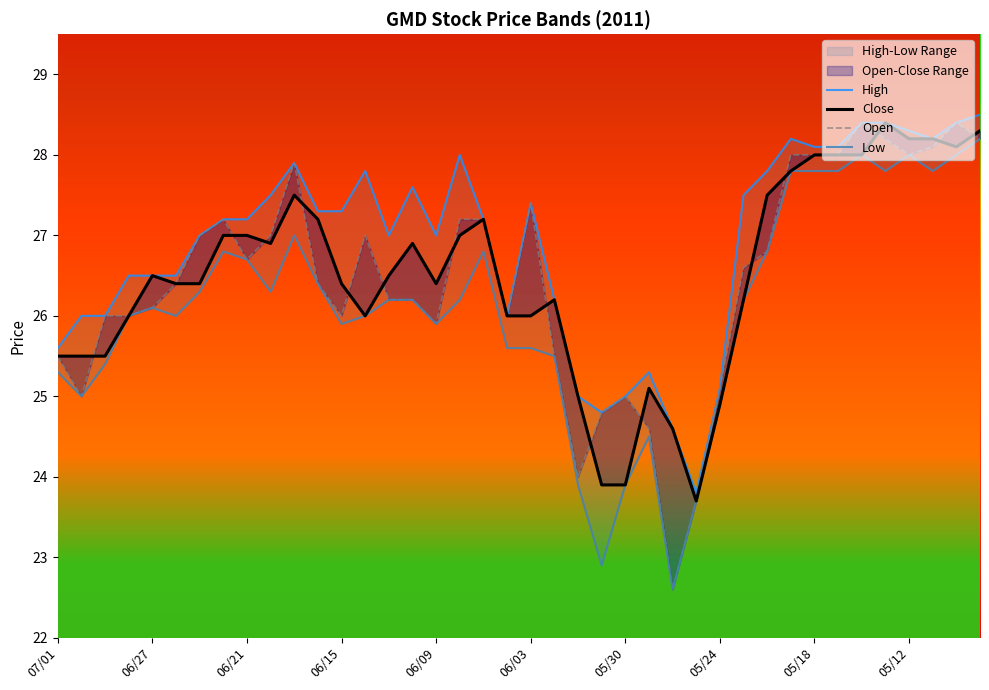

Reading left to right, list all the values displayed in this chart.

High: 25.6	26.0	26.0	26.5	26.5	26.5	27.0	27.2	27.2	27.5	27.9	27.3	27.3	27.8	27.0	27.6	27.0	28.0	27.2	26.0	27.4	26.2	25.0	24.8	25.0	25.3	24.6	23.8	25.1	27.5	27.8	28.2	28.1	28.1	28.4	28.4	28.3	28.2	28.4	28.5
Close: 25.5	25.5	25.5	26.0	26.5	26.4	26.4	27.0	27.0	26.9	27.5	27.2	26.4	26.0	26.5	26.9	26.4	27.0	27.2	26.0	26.0	26.2	25.0	23.9	23.9	25.1	24.6	23.7	24.9	26.2	27.5	27.8	28.0	28.0	28.0	28.4	28.2	28.2	28.1	28.3
Open: 25.5	25.0	26.0	26.0	26.1	26.4	27.0	27.2	26.7	27.0	27.9	26.4	26.0	27.0	26.2	26.2	25.9	27.2	27.2	26.0	27.4	25.5	24.0	24.8	25.0	24.6	22.6	23.7	25.1	26.6	26.8	28.0	28.0	28.0	28.4	28.2	28.0	28.1	28.4	28.2
Low: 25.3	25.0	25.4	26.0	26.1	26.0	26.3	26.8	26.7	26.3	27.0	26.4	25.9	26.0	26.2	26.2	25.9	26.2	26.8	25.6	25.6	25.5	23.9	22.9	23.9	24.5	22.6	23.7	24.9	26.2	26.8	27.8	27.8	27.8	28.0	27.8	28.0	27.8	28.0	28.2